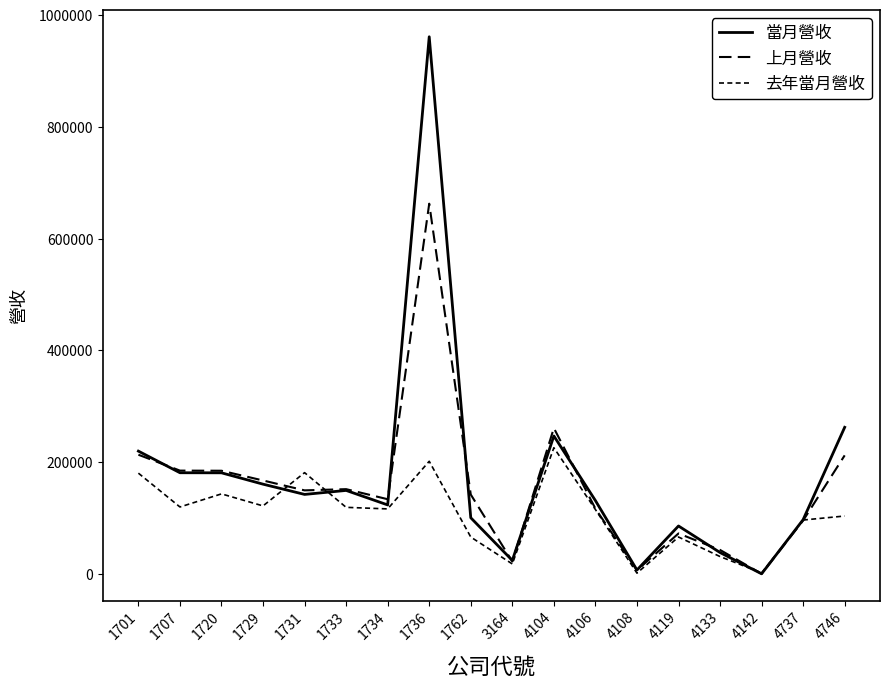

How many lines are shown in the chart?

3